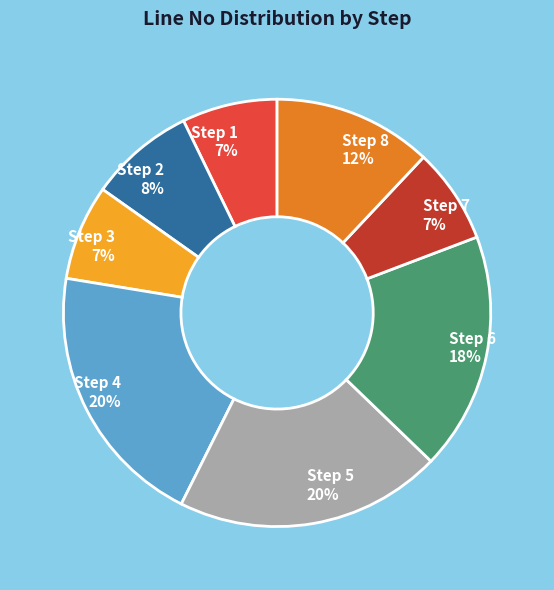

Is it true that Step 5 is 35% of the pie?

False